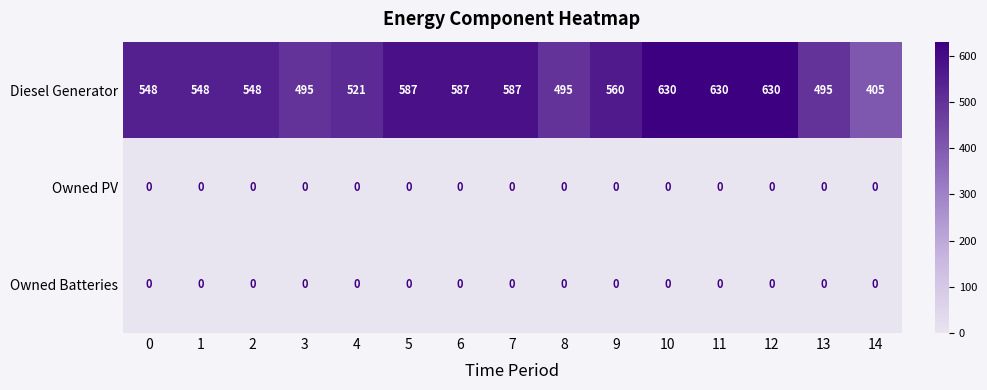

How many categories are shown in the chart?

15